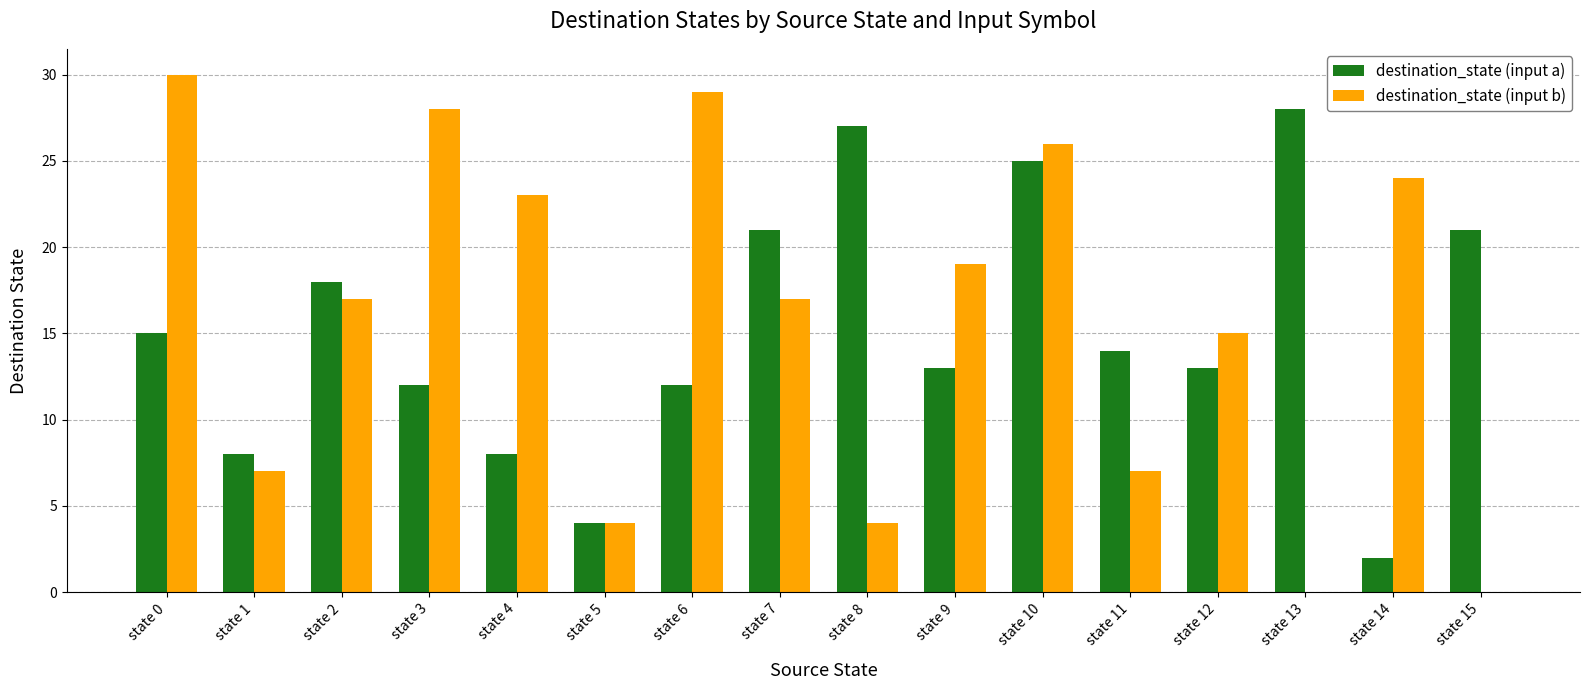

What are all the series names shown in the legend?

destination_state (input a), destination_state (input b)